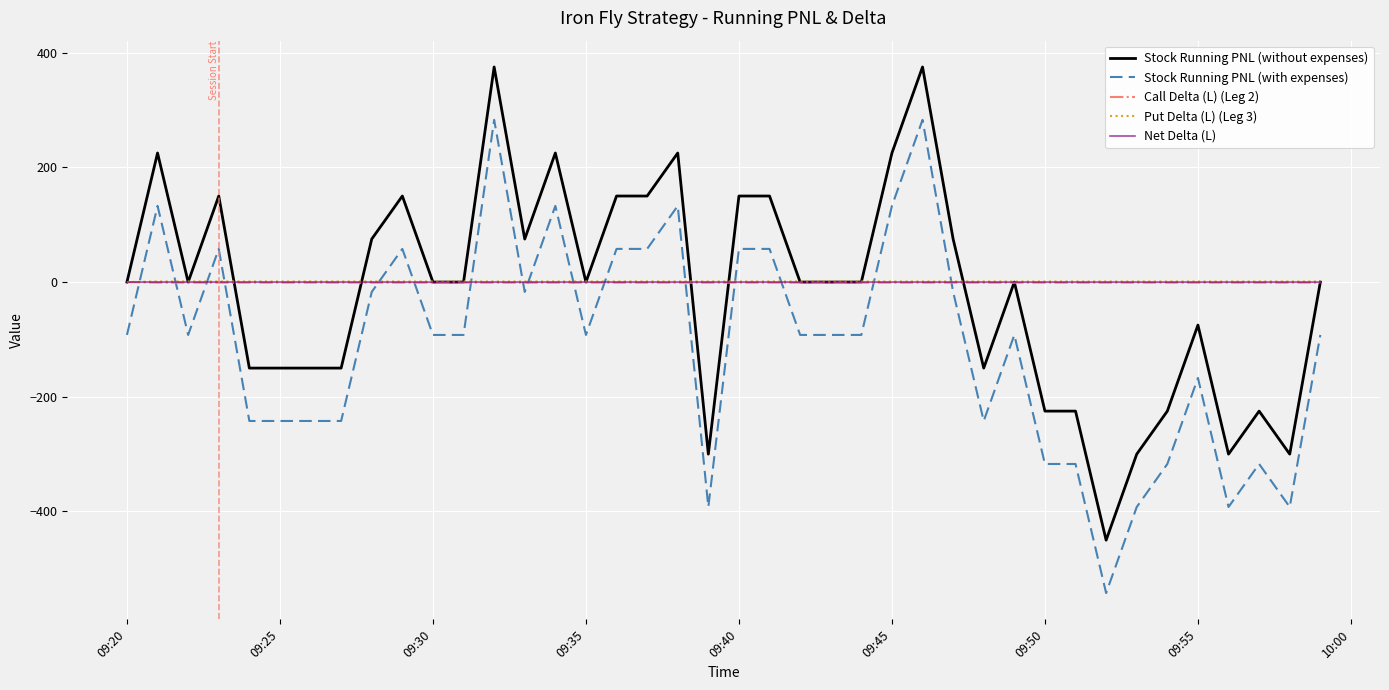

After their last crossing, which series has the higher values: Stock Running PNL (with expenses) or Call Delta (L) (Leg 2)?

Call Delta (L) (Leg 2)